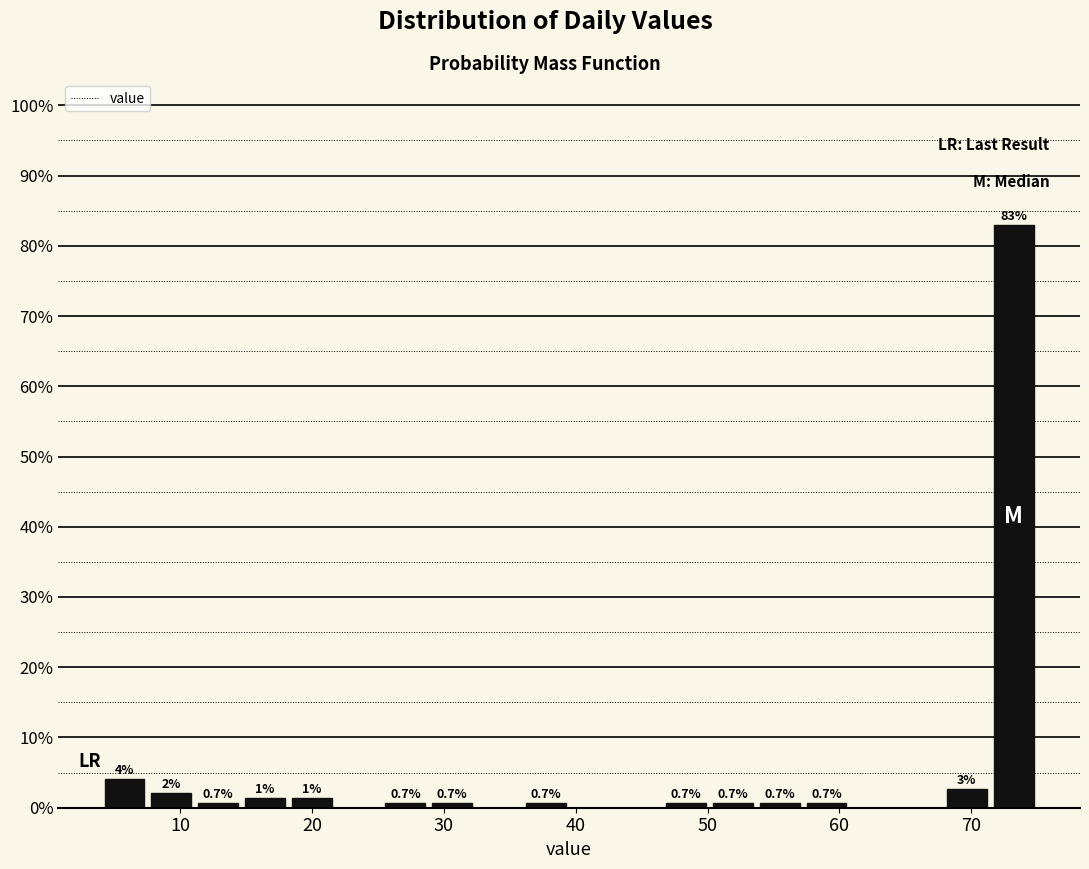

Read against the x-axis, roughly where is the centre of the tallest bar?

73